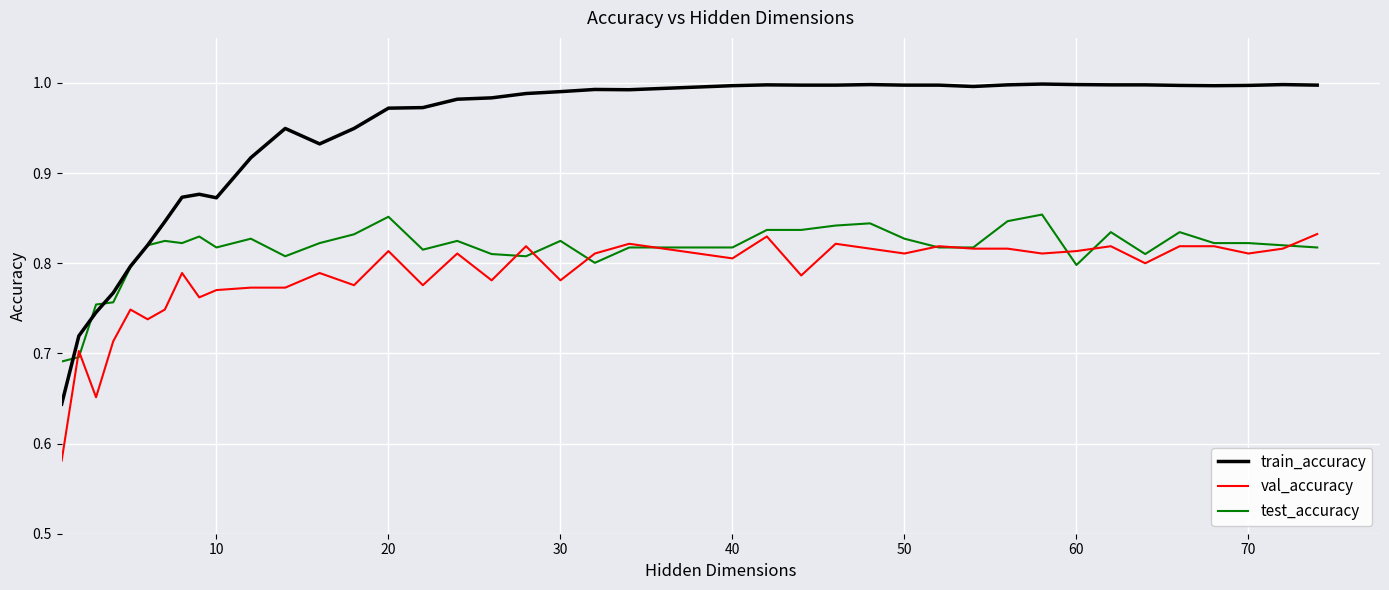

How many lines are shown in the chart?

3